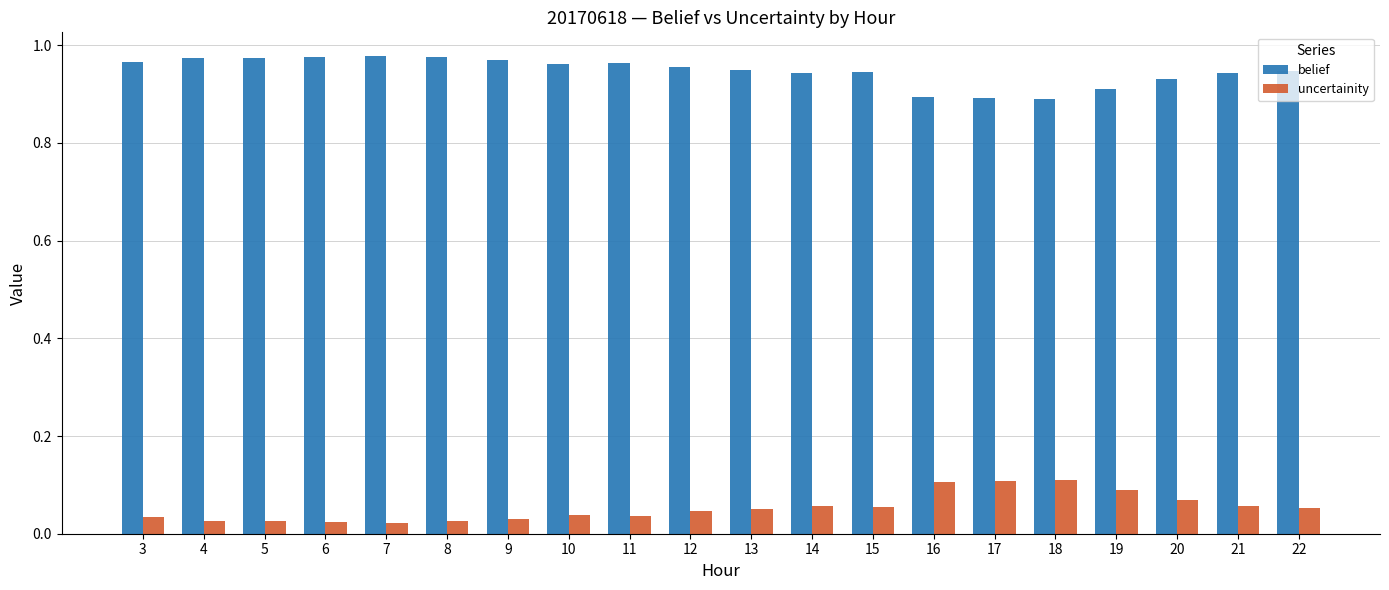

Is the value of uncertainity at 20 greater than the value of belief at 13?

No